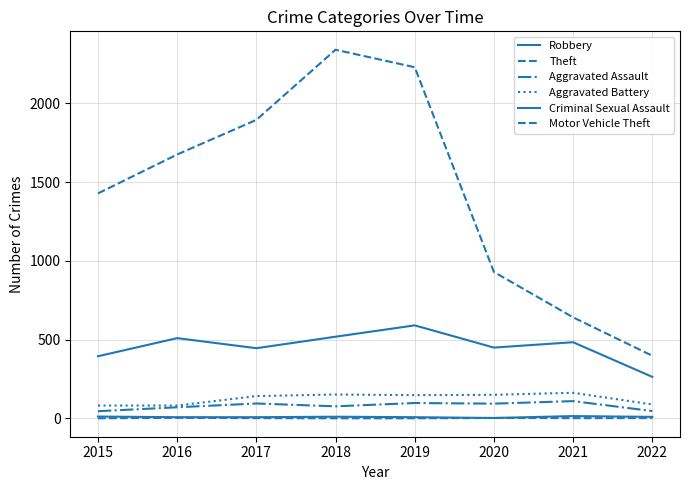

Which series has the largest range (max minus min)?

Theft